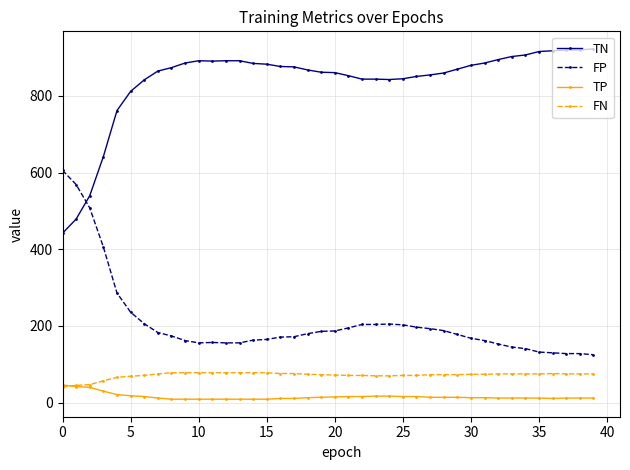

True or false: TN and FN cross at least once.

False